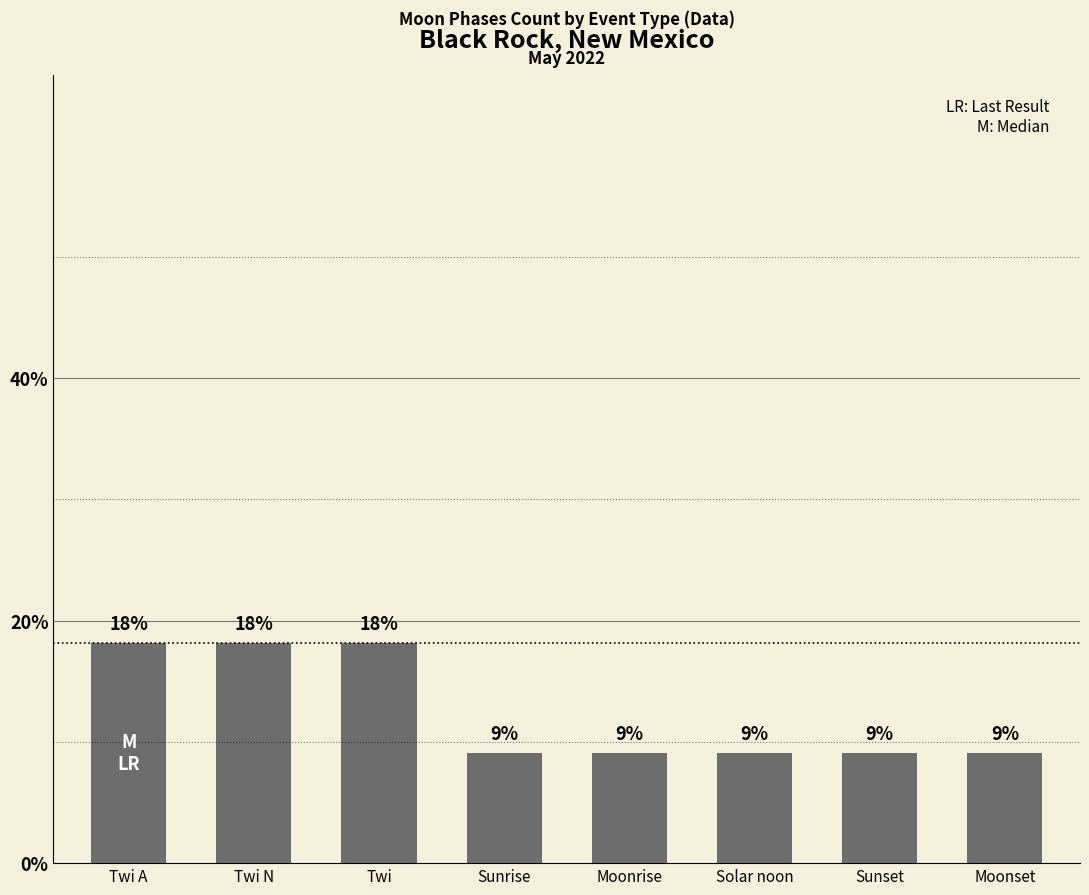

What is the difference between the values at Twi N and Moonset?

0.1